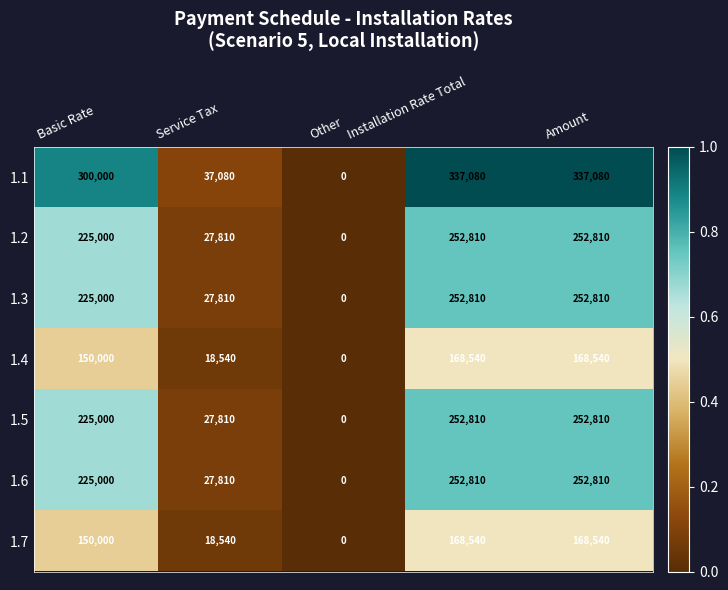

Which series has the largest total across all categories?

1.1